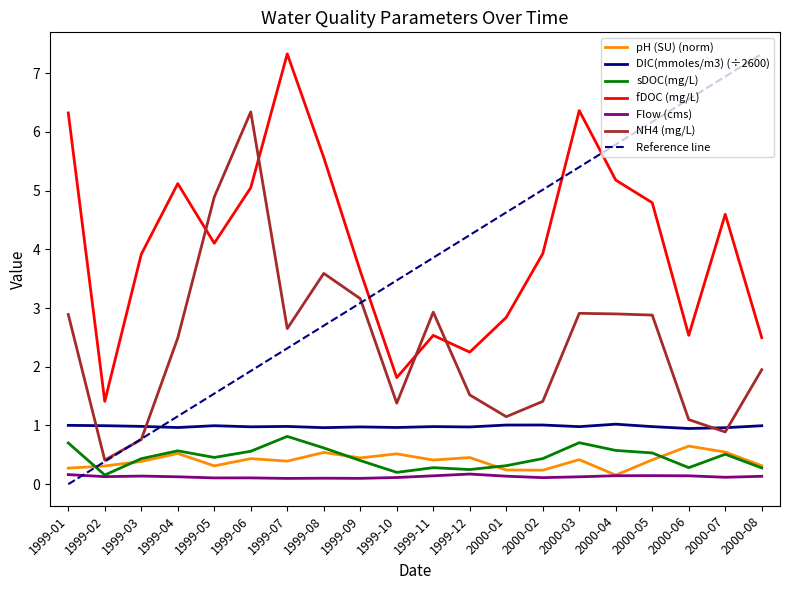

What is the value of the Flow (cms) point at the 11th from the left?

0.1